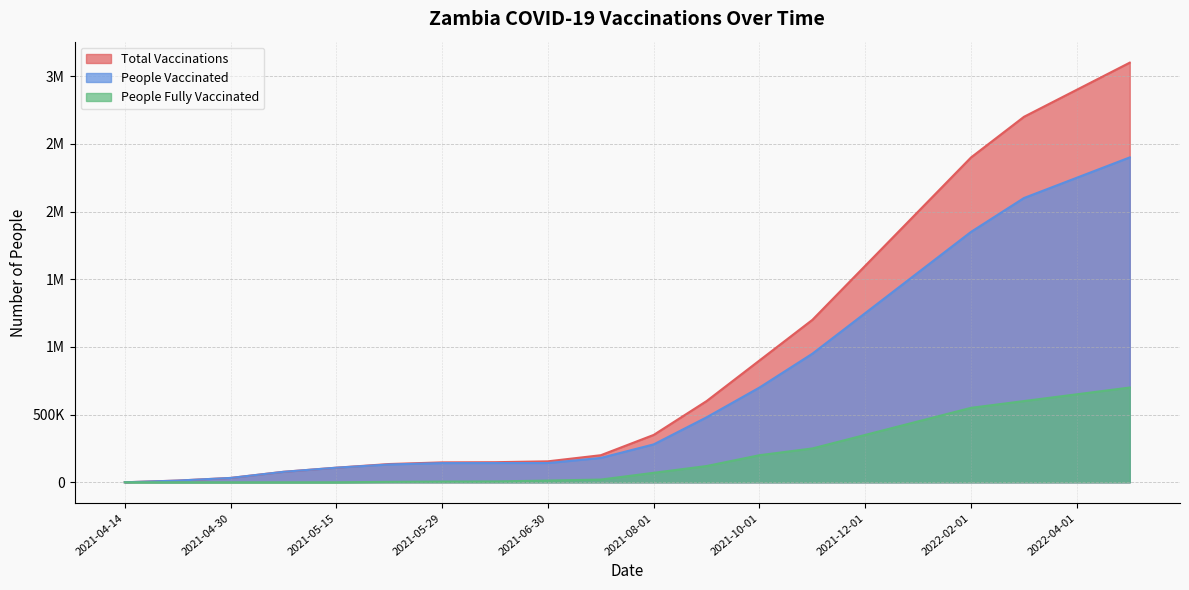

At how many categories does at least one series exceed 2335538?

4